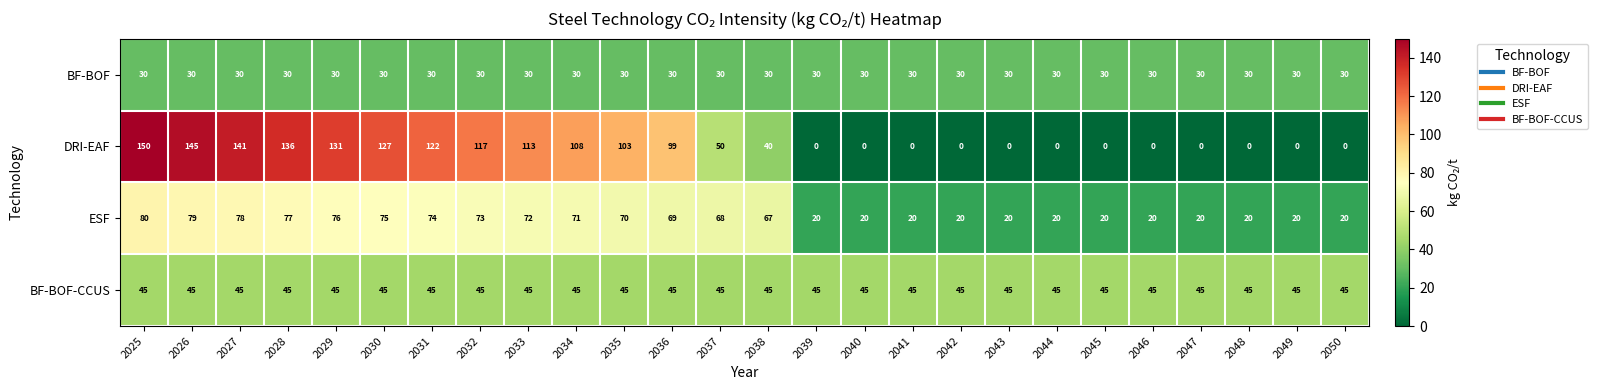

What is the maximum value for BF-BOF-CCUS?

45